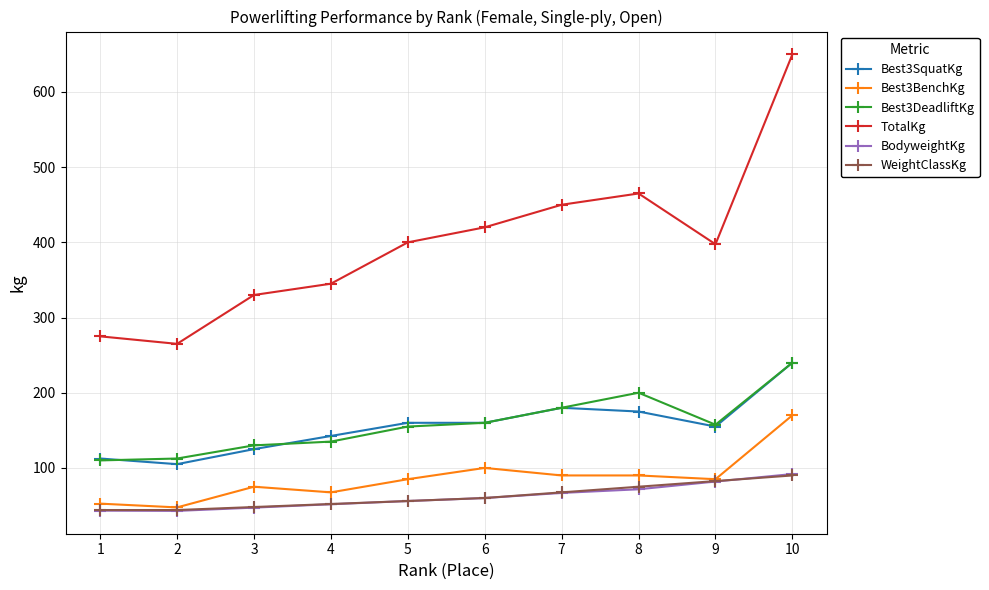

At how many categories does at least one series exceed 249?

10